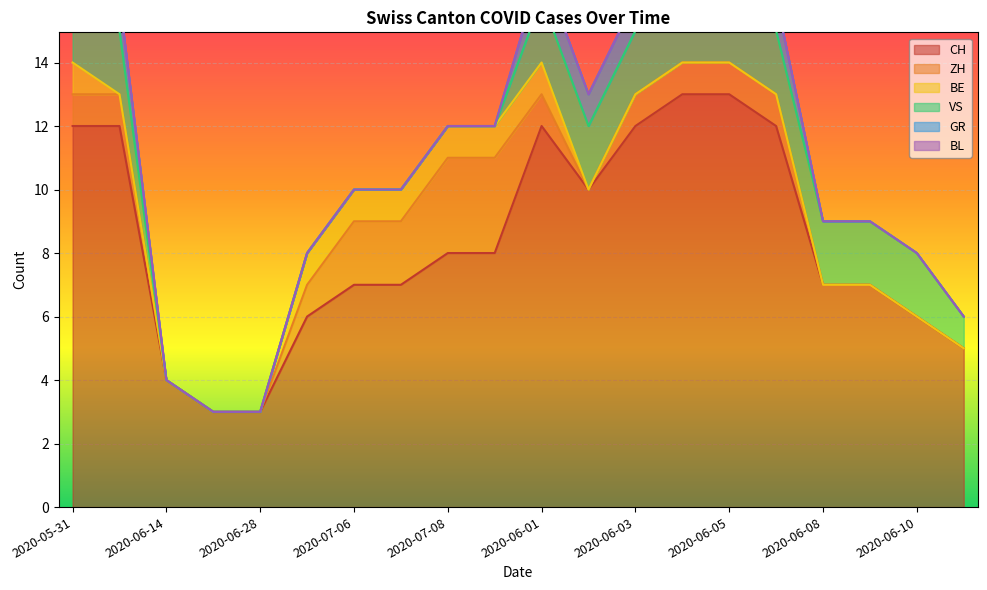

How many distinct data groups are displayed?

6